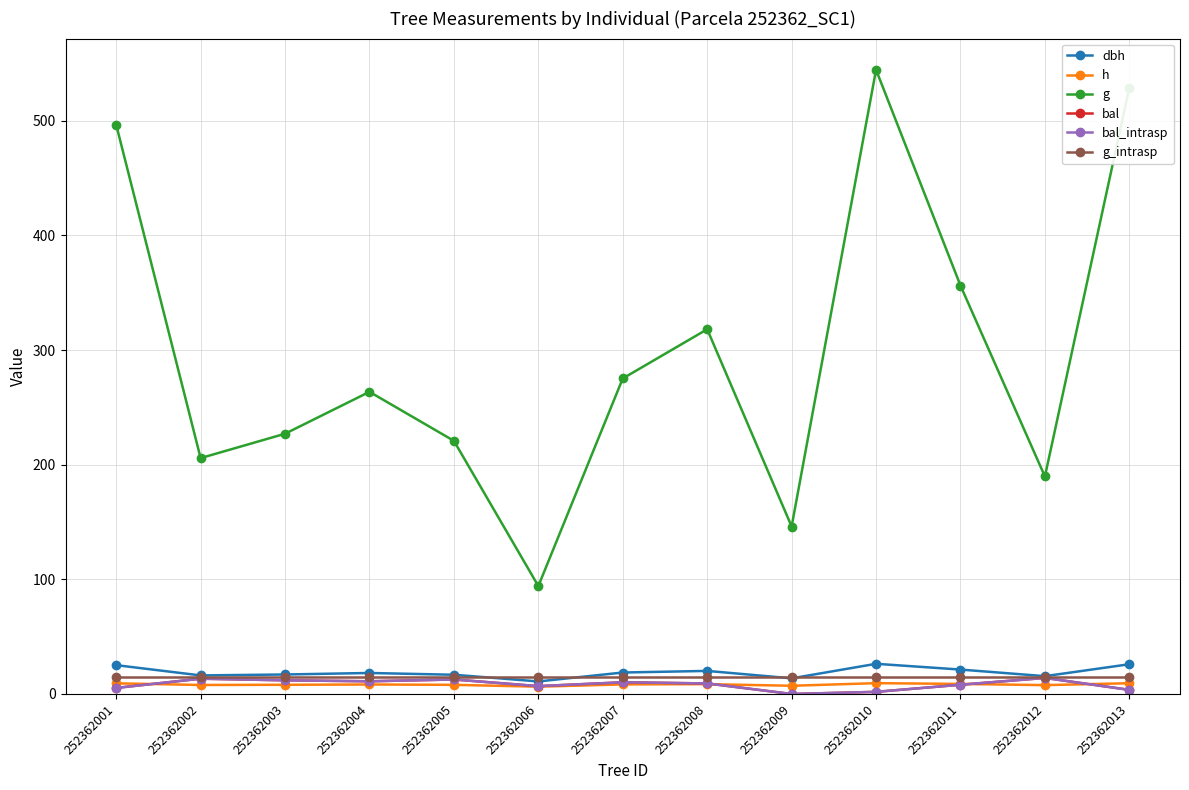

Is this an area chart (filled region under the line)?

No